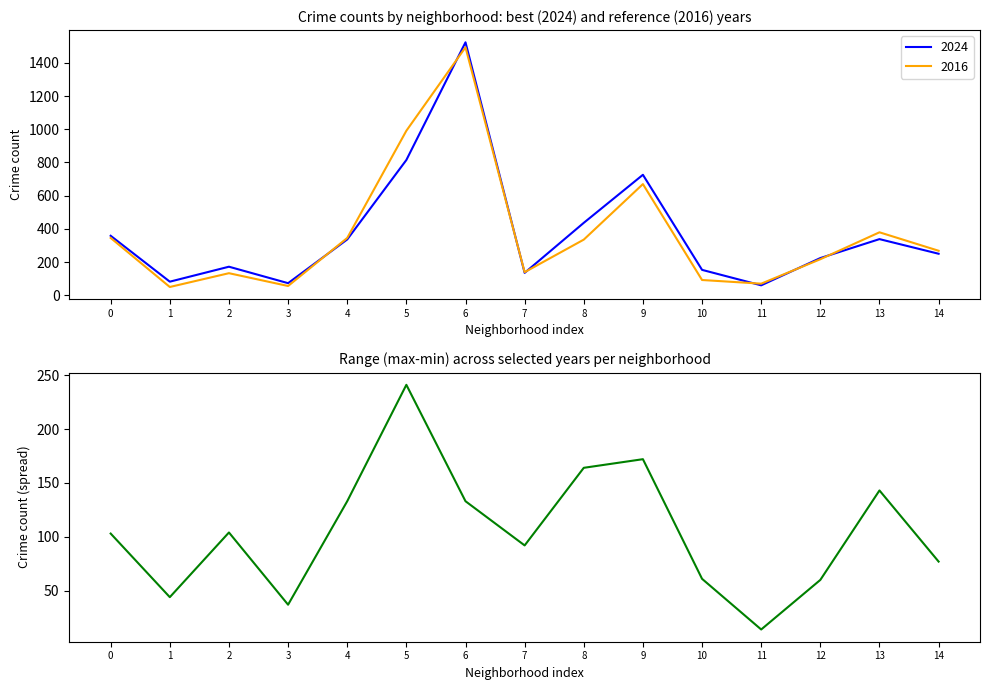

What is the average value?

105